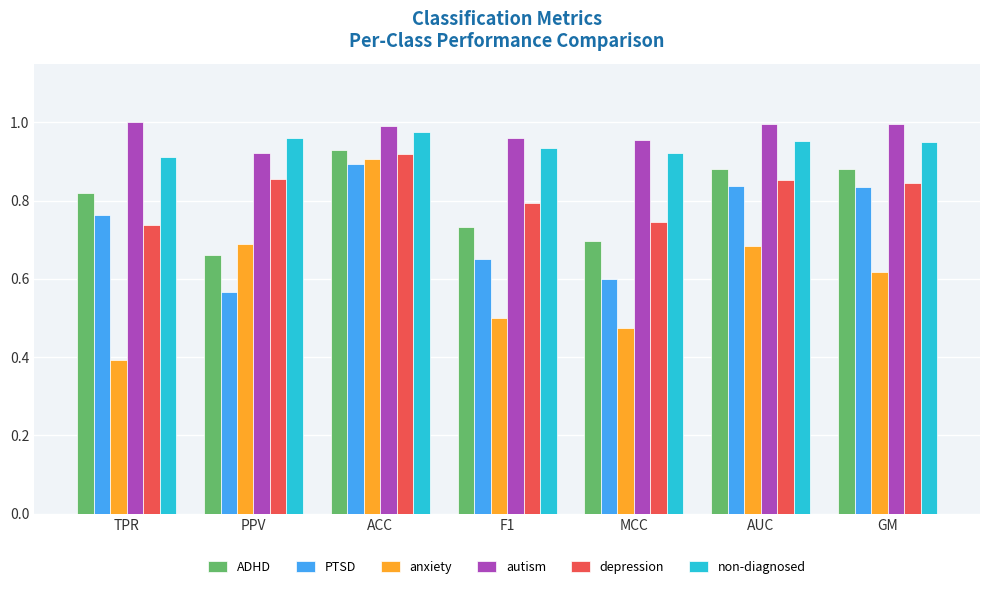

Between PPV and ACC, which series saw the biggest shift?

PTSD